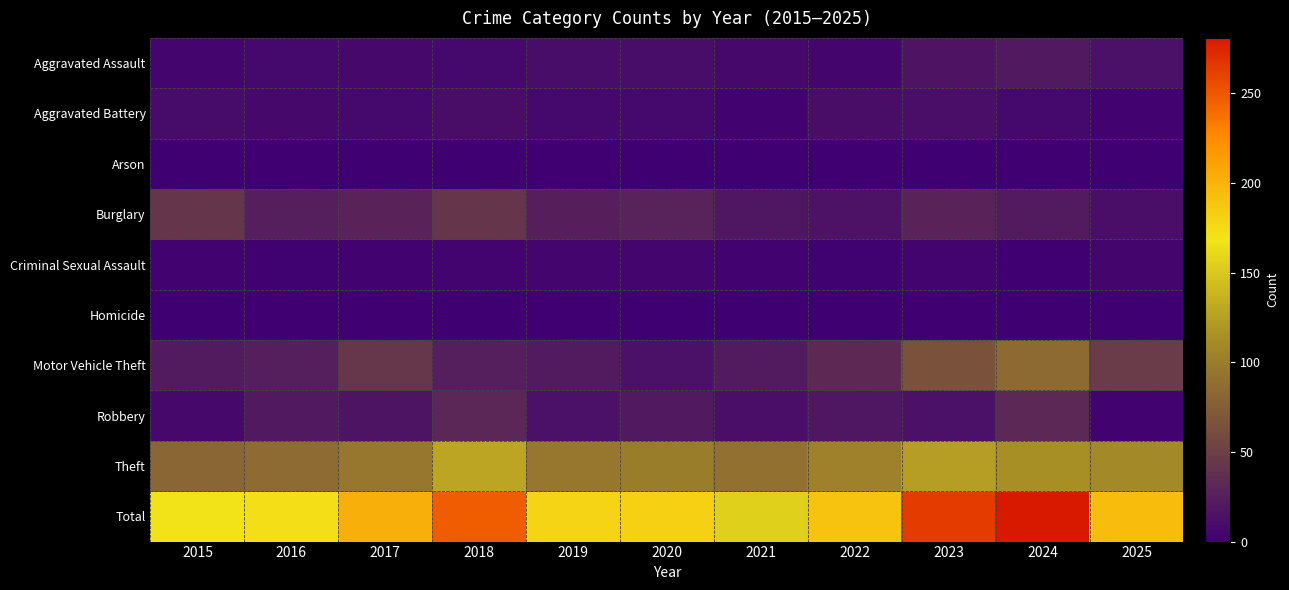

What is the difference between the highest and lowest values at 2024?

281